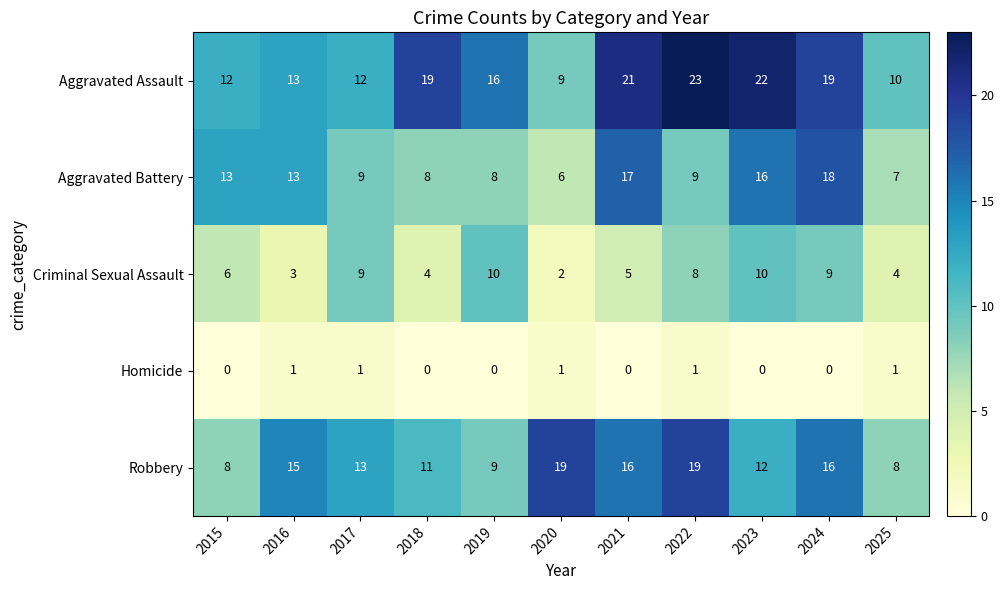

Which series has the widest spread of values?

Aggravated Assault